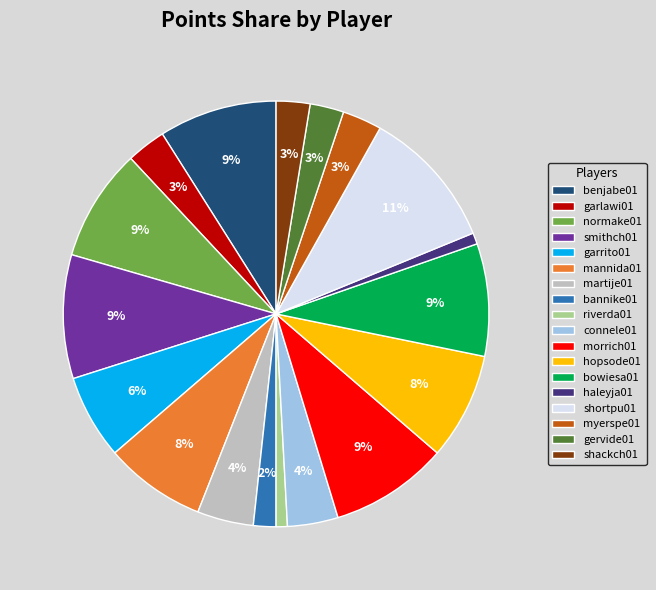

The mannida01 slice represents 8% of the pie. True or false?

True